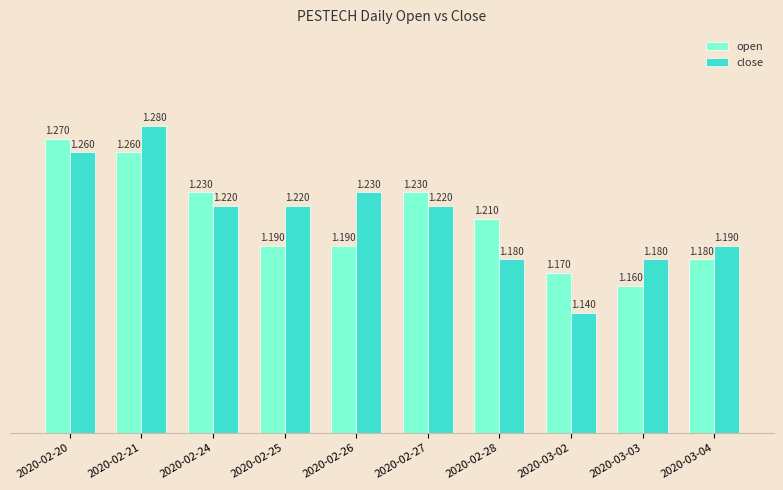

What are all the series names shown in the legend?

open, close